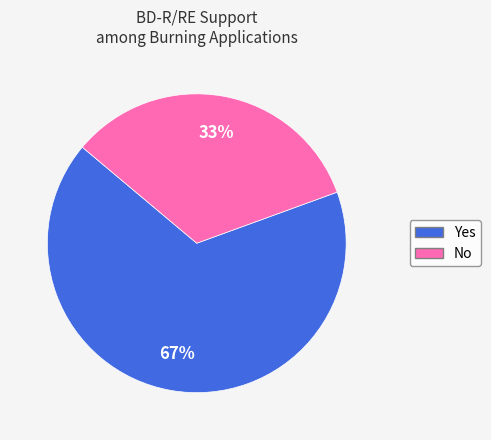

True or false: No accounts for 33% of the total.

True